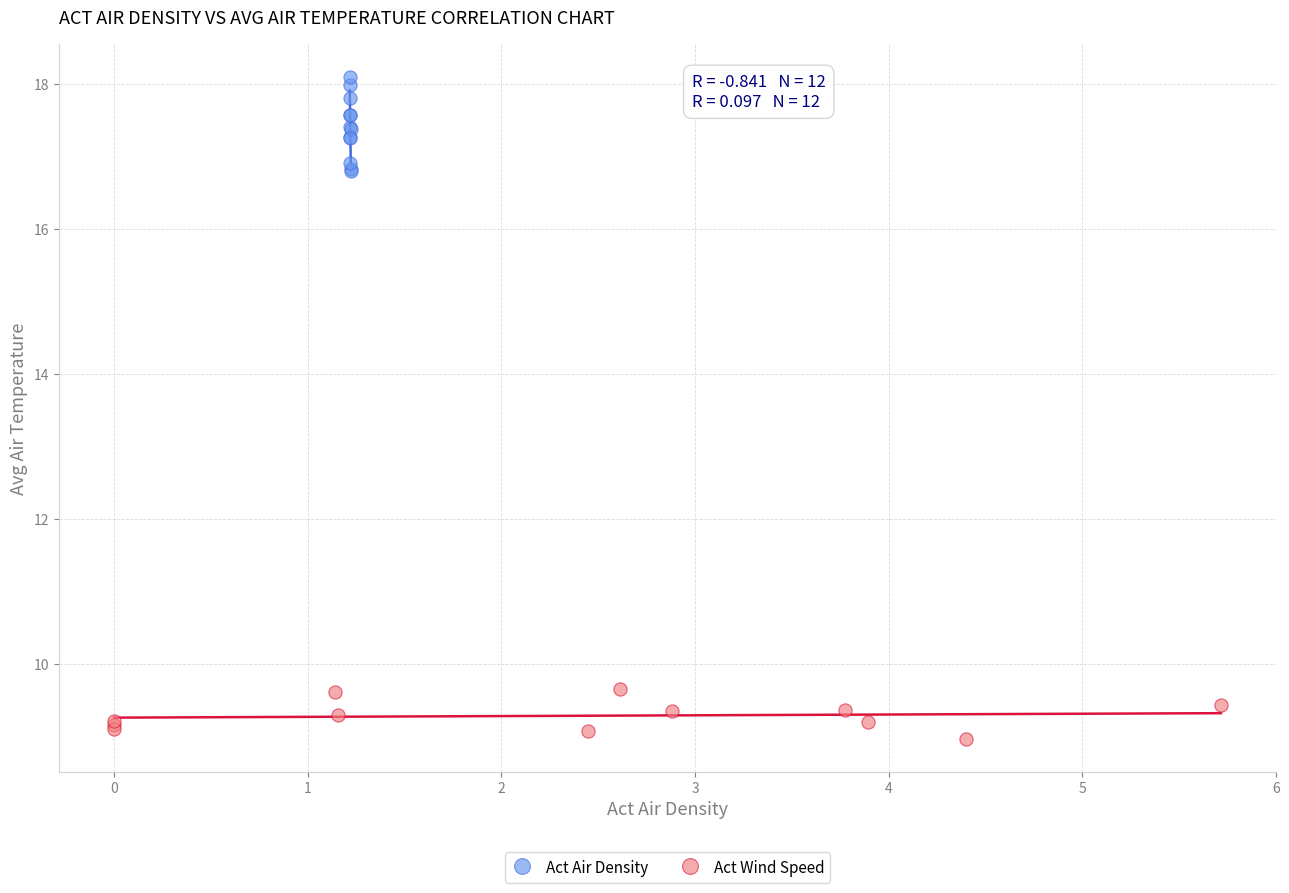

Which series reaches the maximum Y coordinate?

Act Air Density